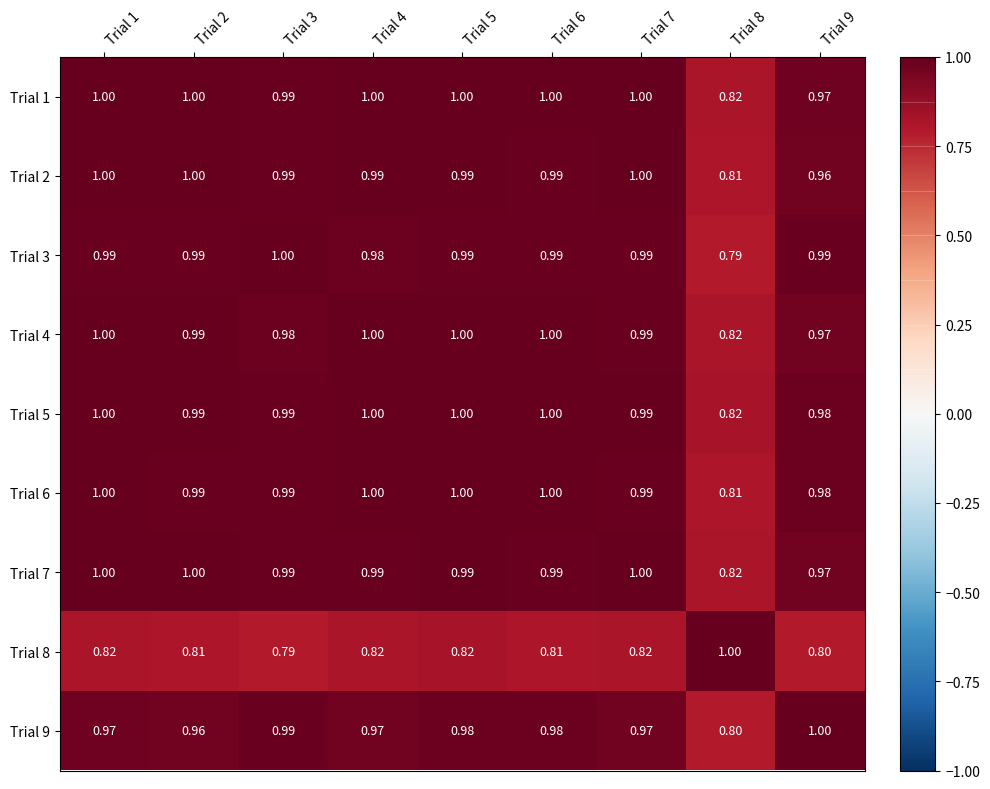

Is the value of Trial 7 at Trial 8 greater than the value of Trial 3 at Trial 7?

No